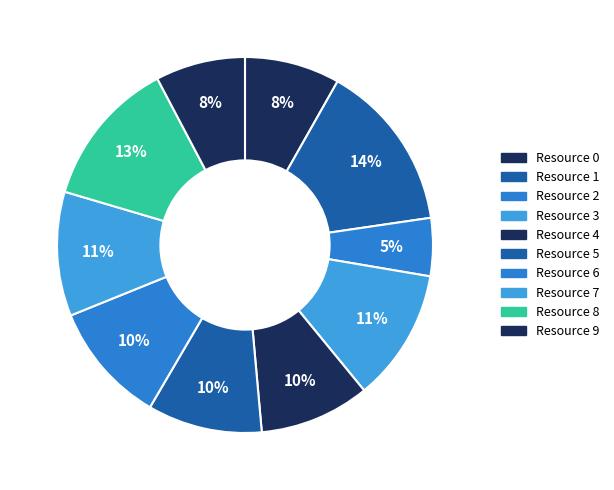

Which slice is the smallest?

Resource 2